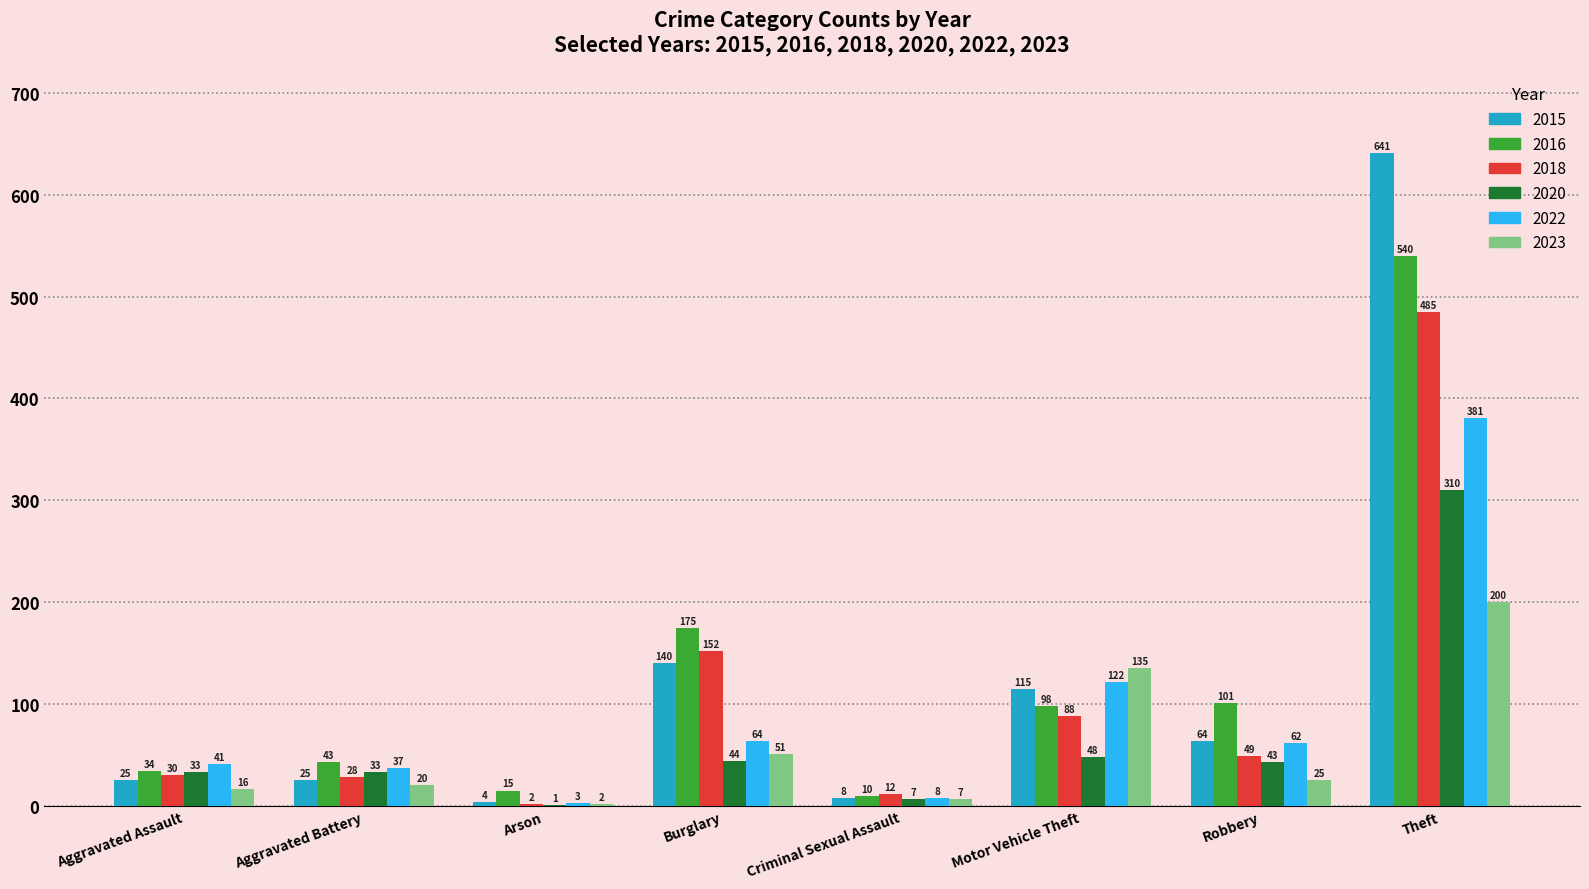

What is the sum of all 2015 values?

1022